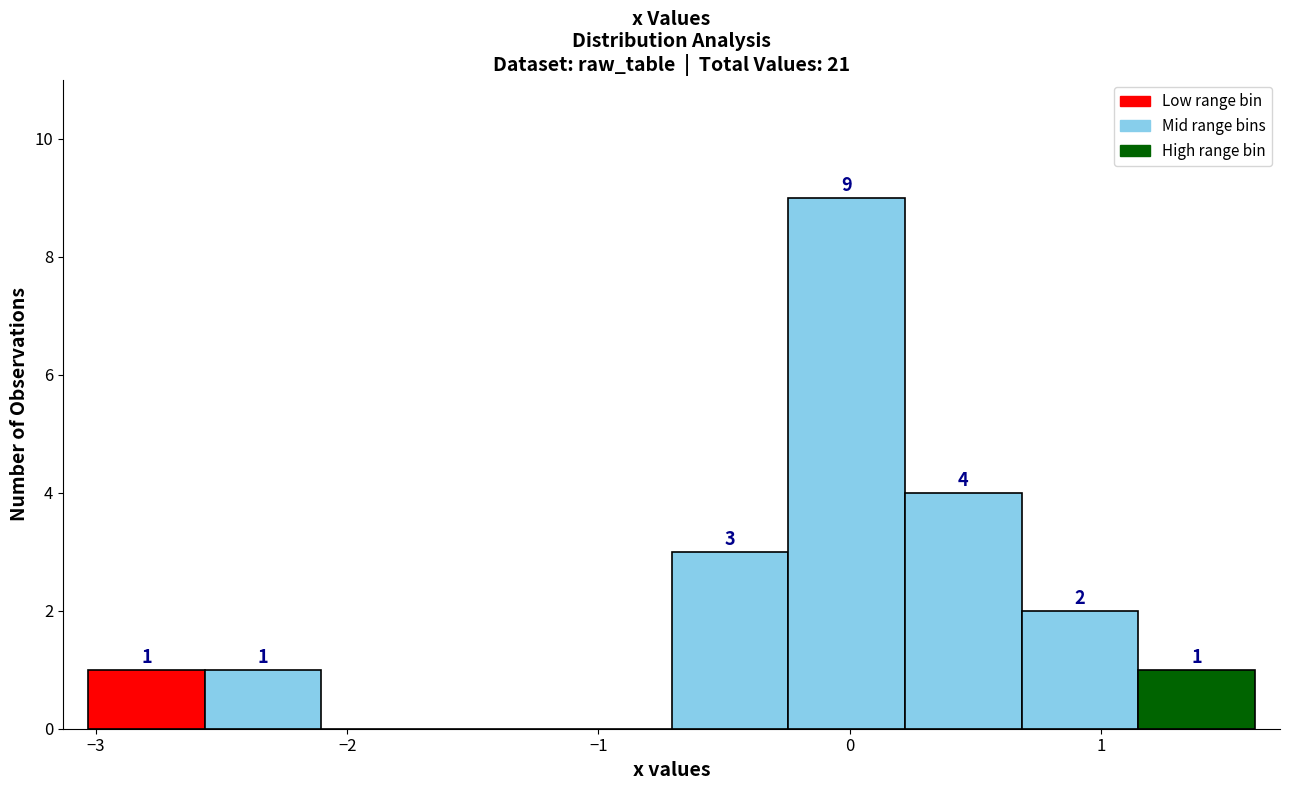

Over which range of the x-axis is the bar tallest?

-0.2 to 0.2